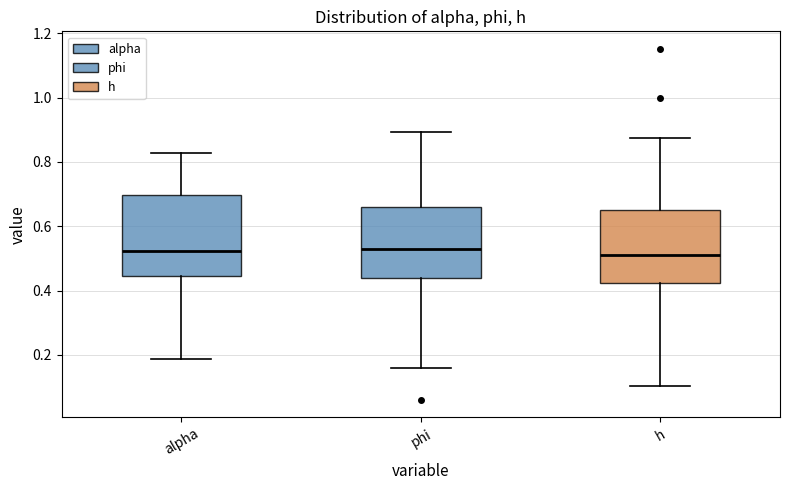

Which box is the tallest, from its lower edge to its upper edge?

alpha